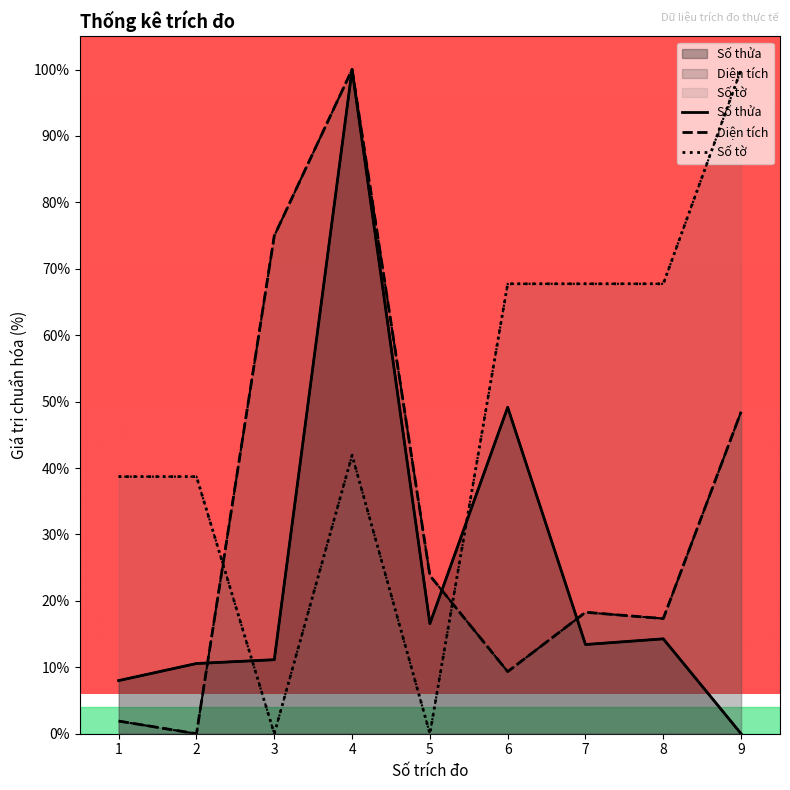

At which label does Số thửa reach its peak?

4